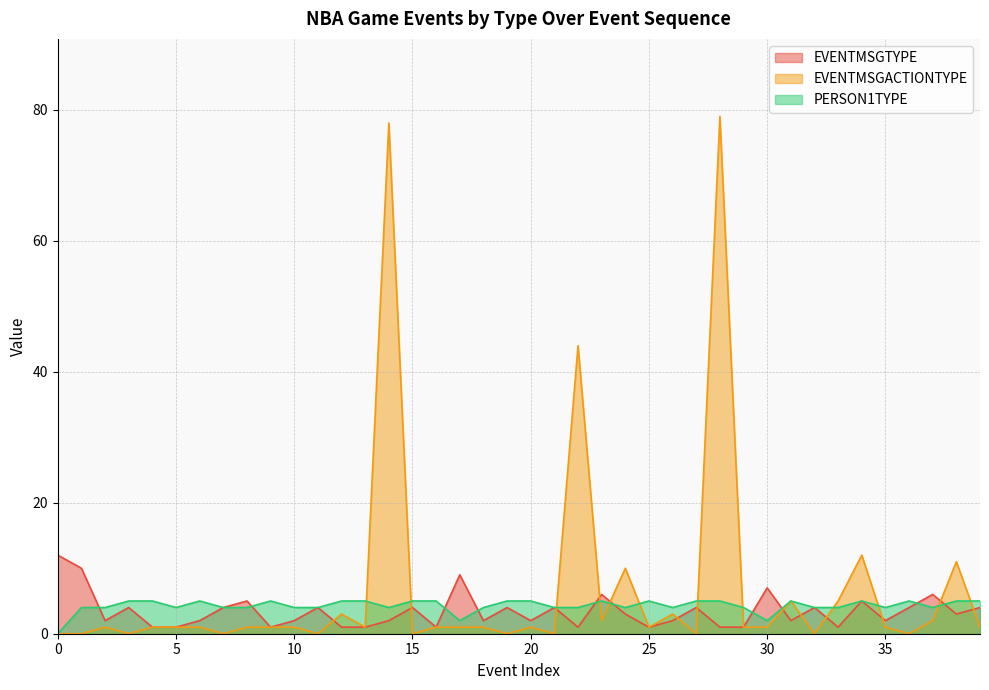

Reading left to right, what are all the values shown in this chart?

EVENTMSGTYPE: 0=12	1=10	2=2	3=4	4=1	5=1	6=2	7=4	8=5	9=1	10=2	11=4	12=1	13=1	14=2	15=4	16=1	17=9	18=2	19=4	20=2	21=4	22=1	23=6	24=3	25=1	26=2	27=4	28=1	29=1	30=7	31=2	32=4	33=1	34=5	35=2	36=4	37=6	38=3	39=4
EVENTMSGACTIONTYPE: 0=0	1=0	2=1	3=0	4=1	5=1	6=1	7=0	8=1	9=1	10=1	11=0	12=3	13=1	14=78	15=0	16=1	17=1	18=1	19=0	20=1	21=0	22=44	23=2	24=10	25=1	26=3	27=0	28=79	29=1	30=1	31=5	32=0	33=5	34=12	35=1	36=0	37=2	38=11	39=1
PERSON1TYPE: 0=0	1=4	2=4	3=5	4=5	5=4	6=5	7=4	8=4	9=5	10=4	11=4	12=5	13=5	14=4	15=5	16=5	17=2	18=4	19=5	20=5	21=4	22=4	23=5	24=4	25=5	26=4	27=5	28=5	29=4	30=2	31=5	32=4	33=4	34=5	35=4	36=5	37=4	38=5	39=5